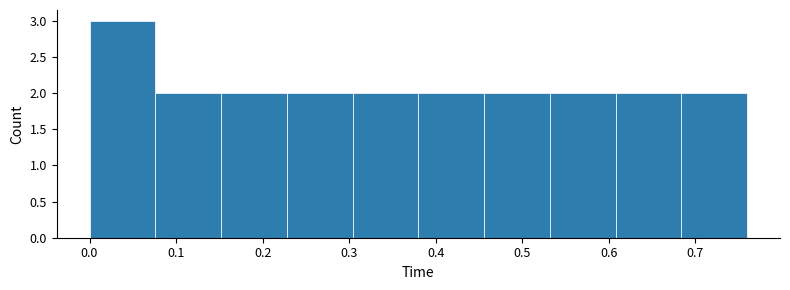

Reading left to right, list every bar in this chart as the range it spans on the x-axis followed by its height. Neither the bar edges nor the heights are printed on the chart, so give them approximately, as read against the axes.

0.000 to 0.076: 3
0.076 to 0.152: 2
0.152 to 0.228: 2
0.228 to 0.304: 2
0.304 to 0.380: 2
0.380 to 0.456: 2
0.456 to 0.532: 2
0.532 to 0.608: 2
0.608 to 0.684: 2
0.684 to 0.760: 2